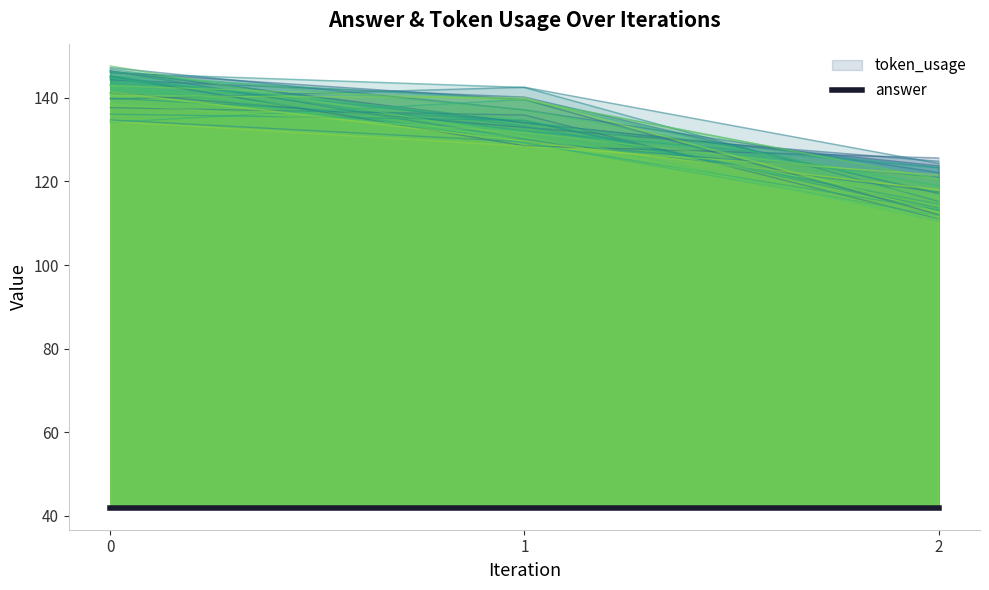

What is the change in value from 0 to 2?

-27.4